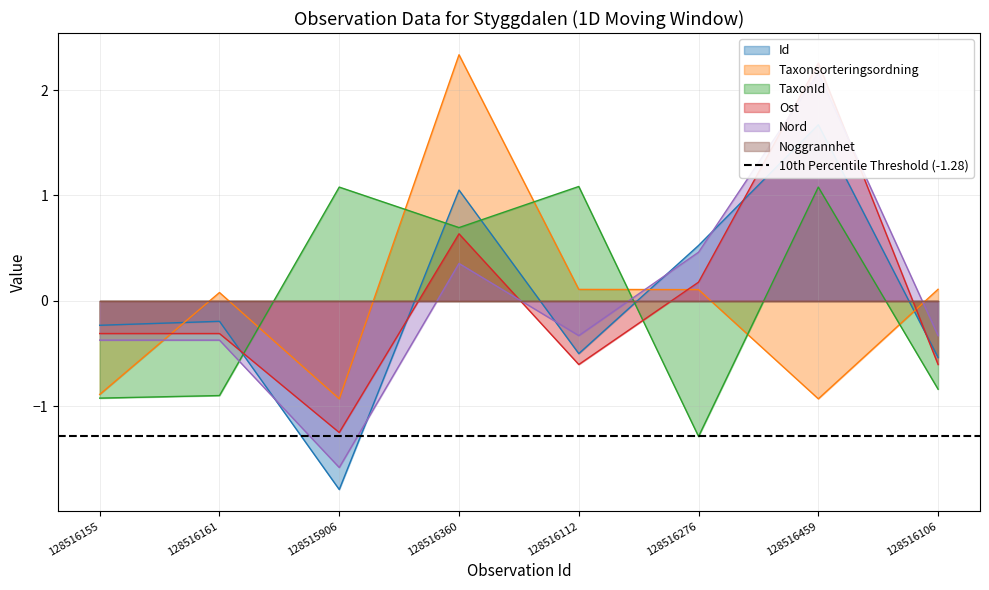

Which category has the highest value in the Taxonsorteringsordning series?

128516360